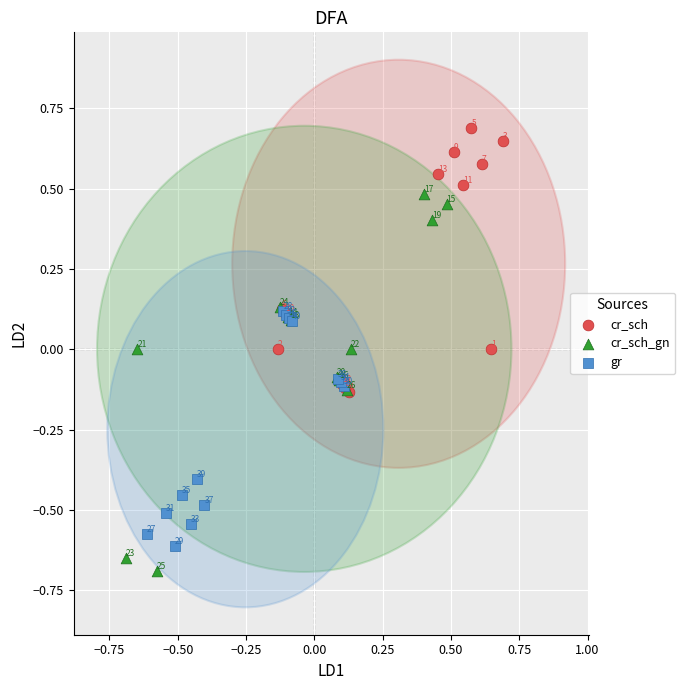

Which series reaches the maximum Y coordinate?

cr_sch